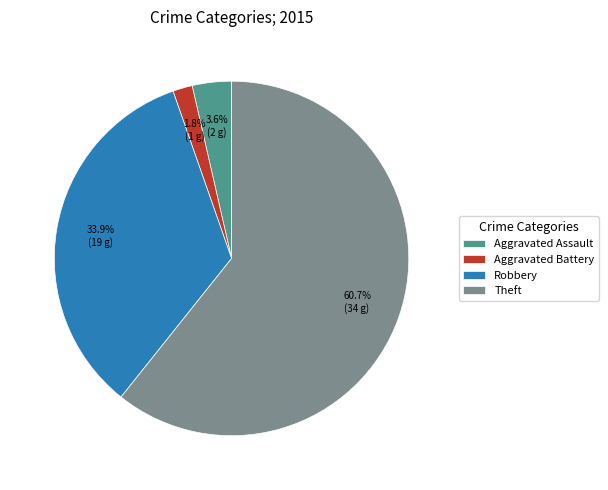

Count the number of slices in the pie.

4